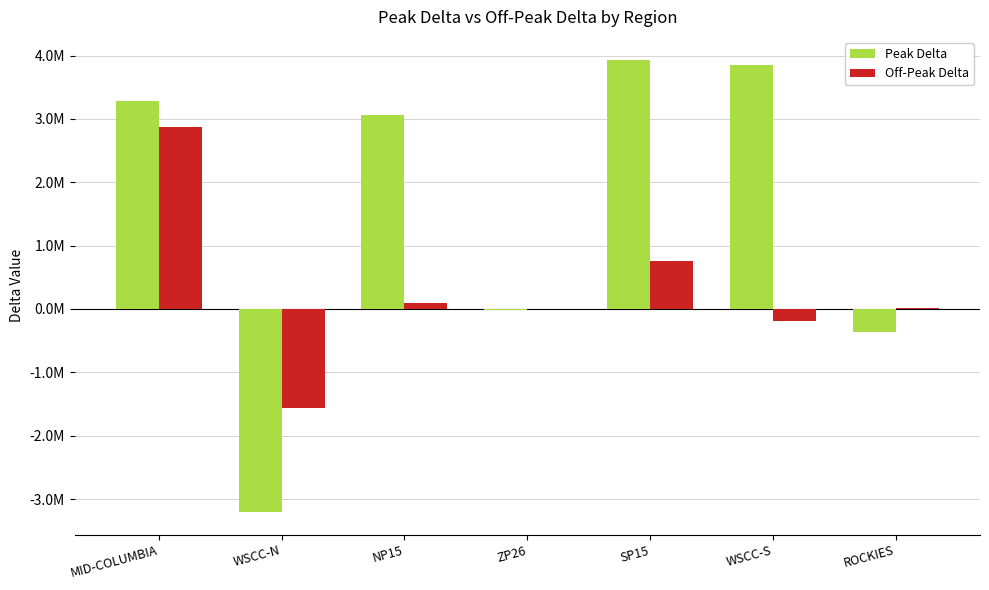

At which category does the chart reach its minimum across all series?

WSCC-N